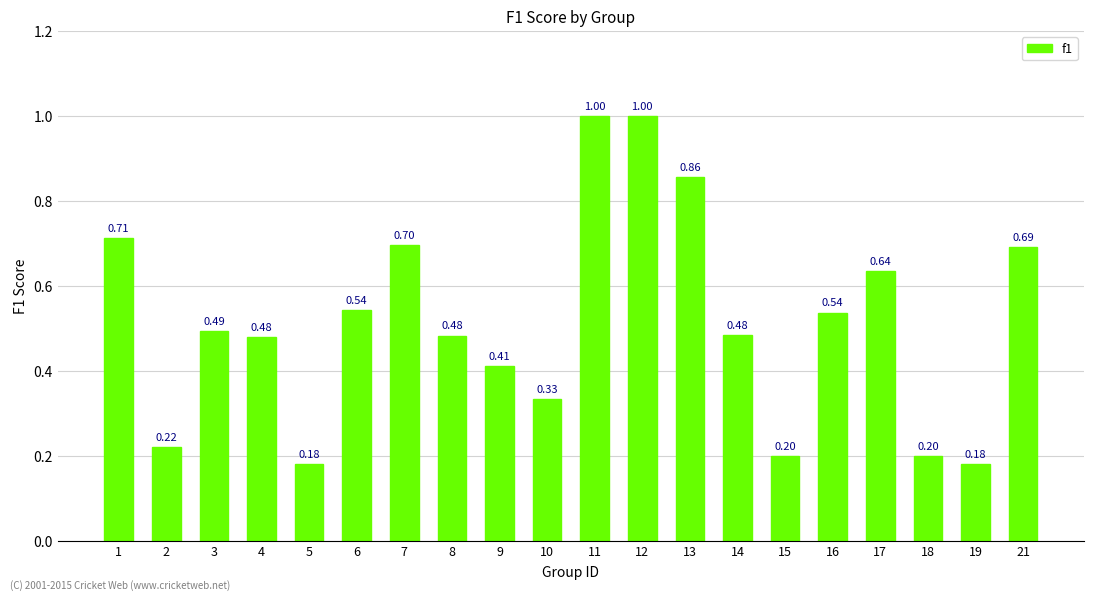

What is the greatest value displayed?

1.0